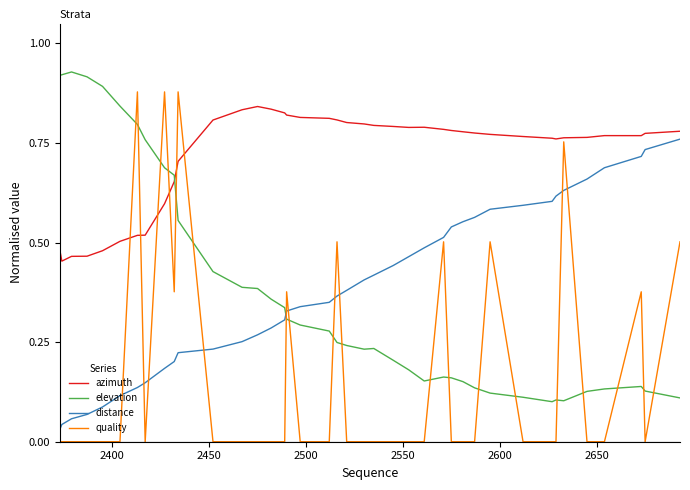

How many intersections are there between azimuth and elevation?

1